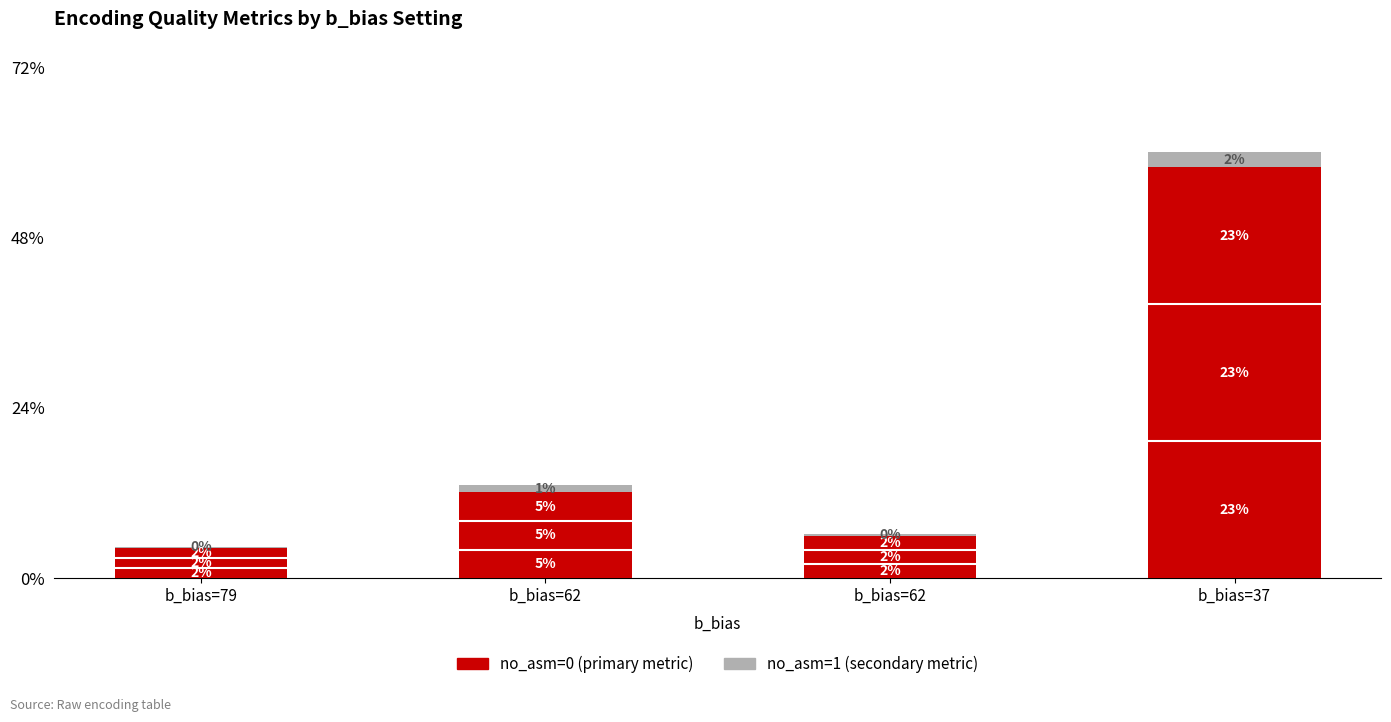

At which category is the sum across all series the highest?

b_bias=37